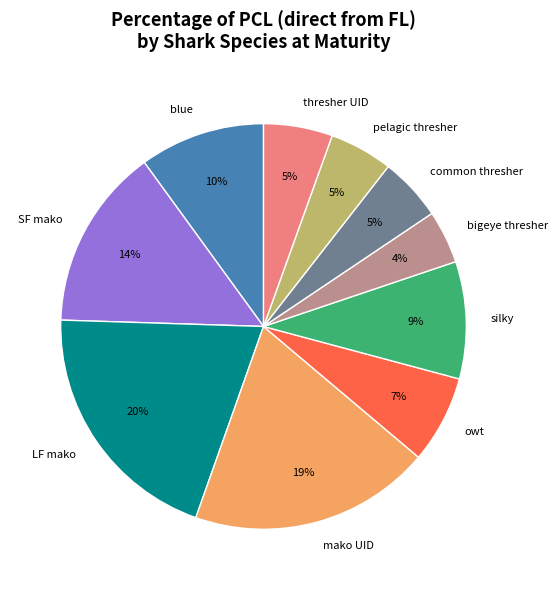

To the nearest percent, what is the average slice percentage?

10%